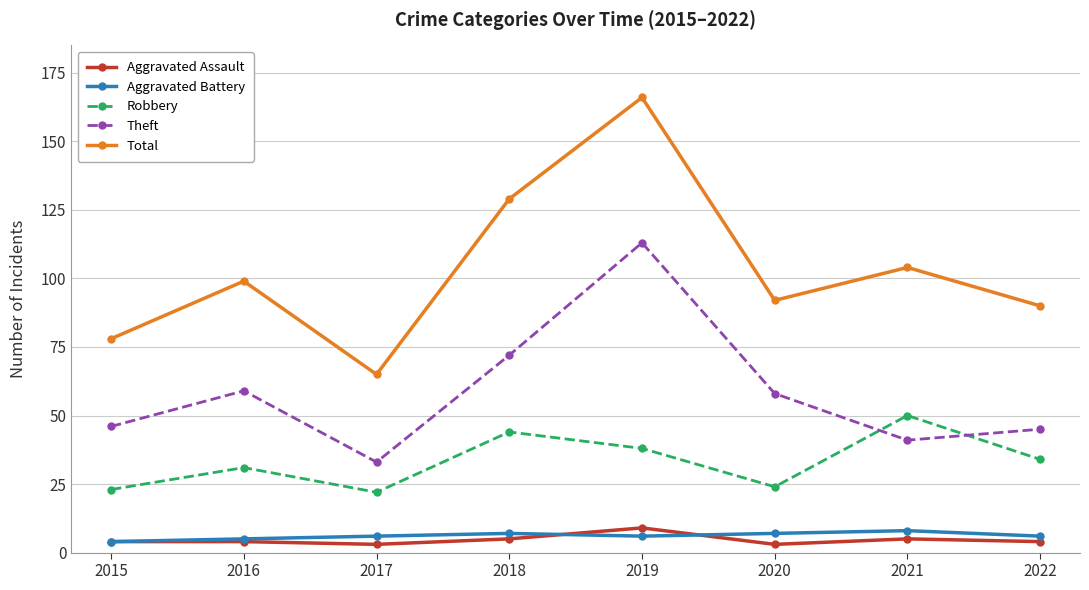

What is the total value across all series at 2021?

208